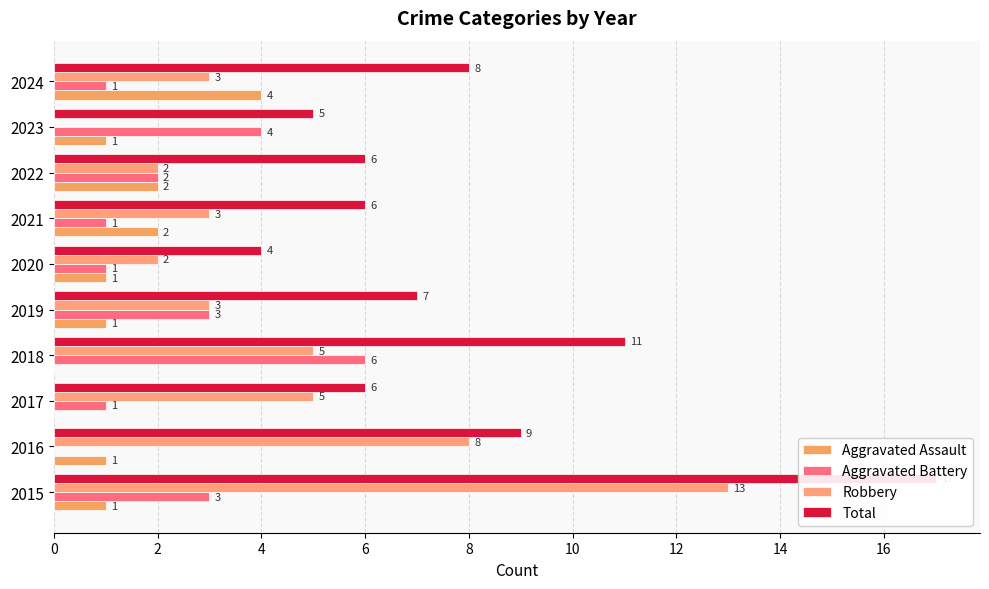

What are all the series names shown in the legend?

Aggravated Assault, Aggravated Battery, Robbery, Total